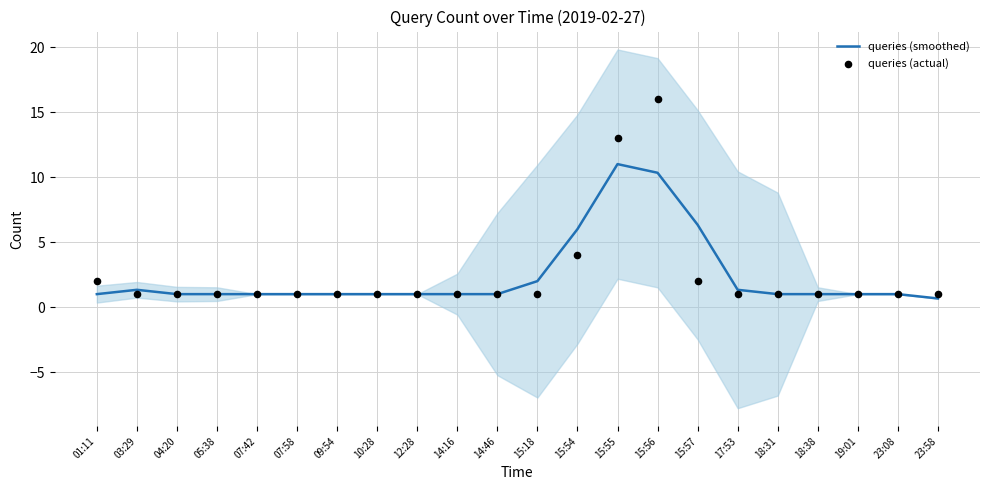

Which series has the widest spread of Y values?

queries (actual)